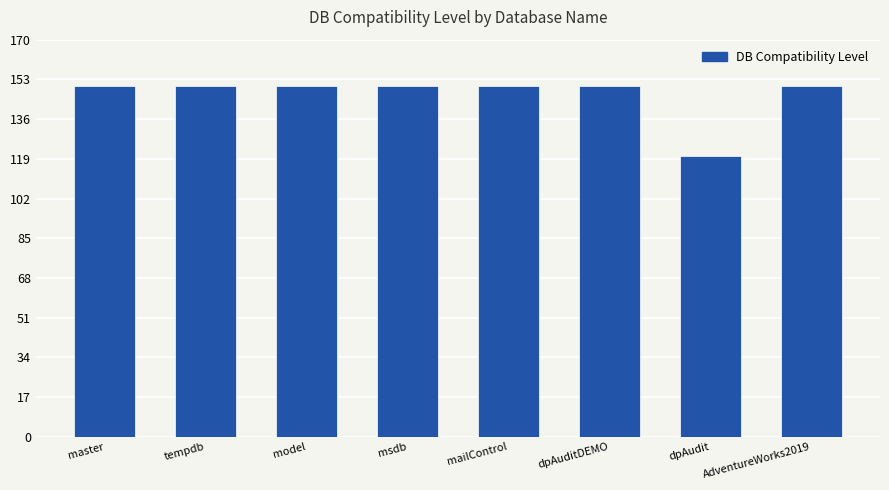

What is the label of the 4th bar from the right?

mailControl